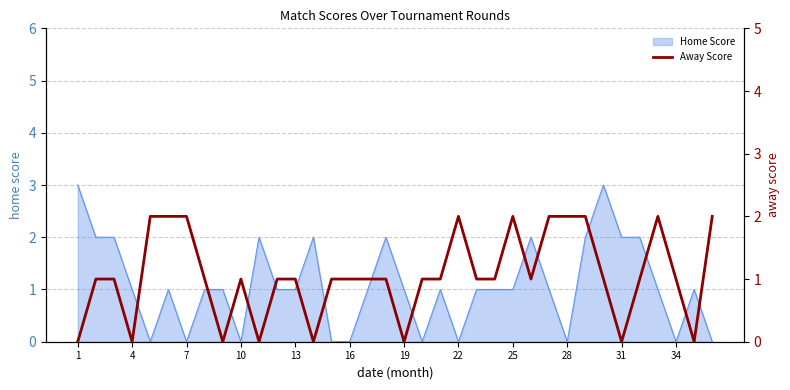

True or false: Home Score has a value of 1 at 31.

False